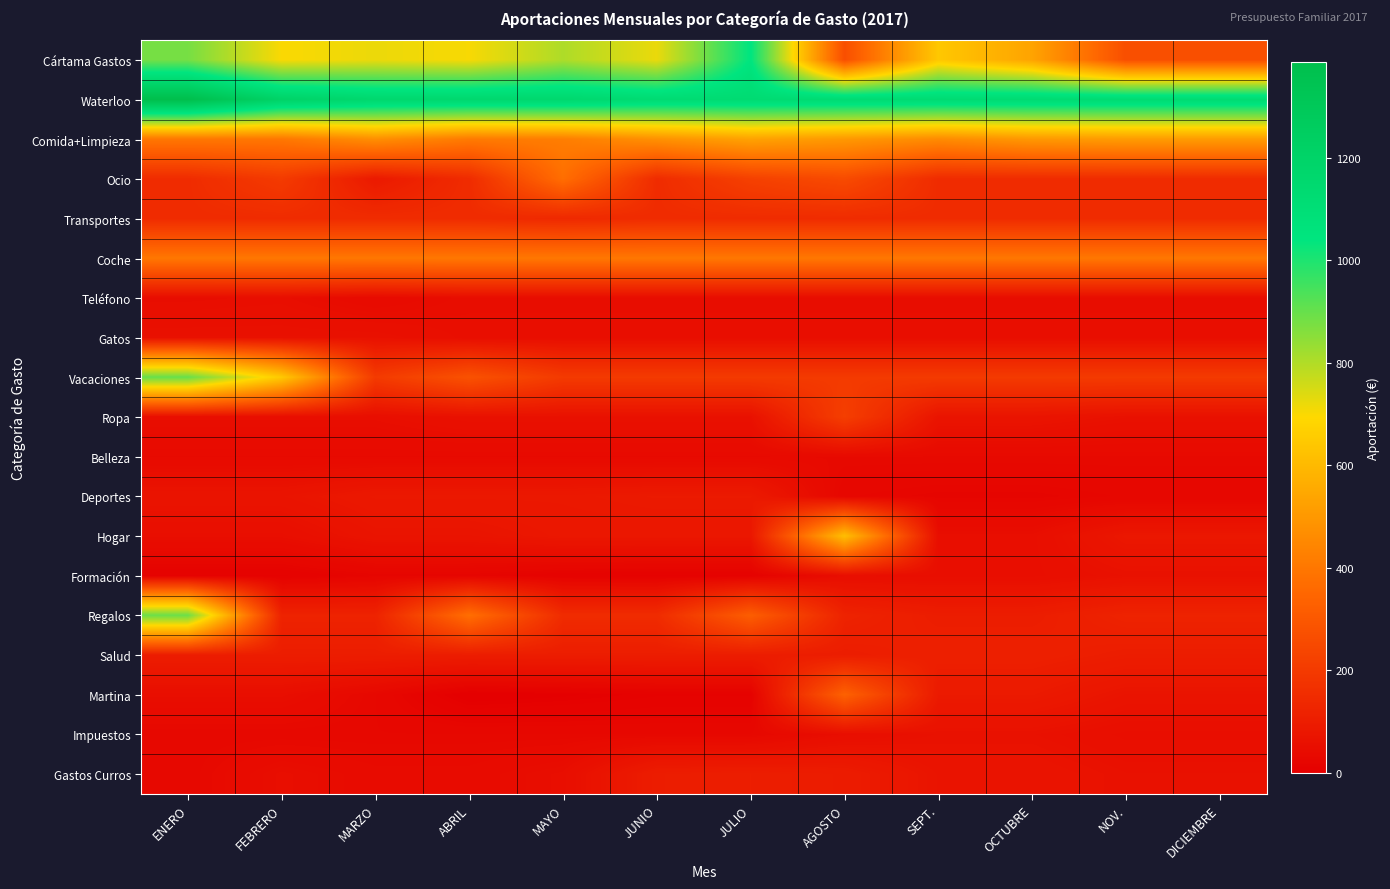

At which category does the chart reach its minimum across all series?

ENERO